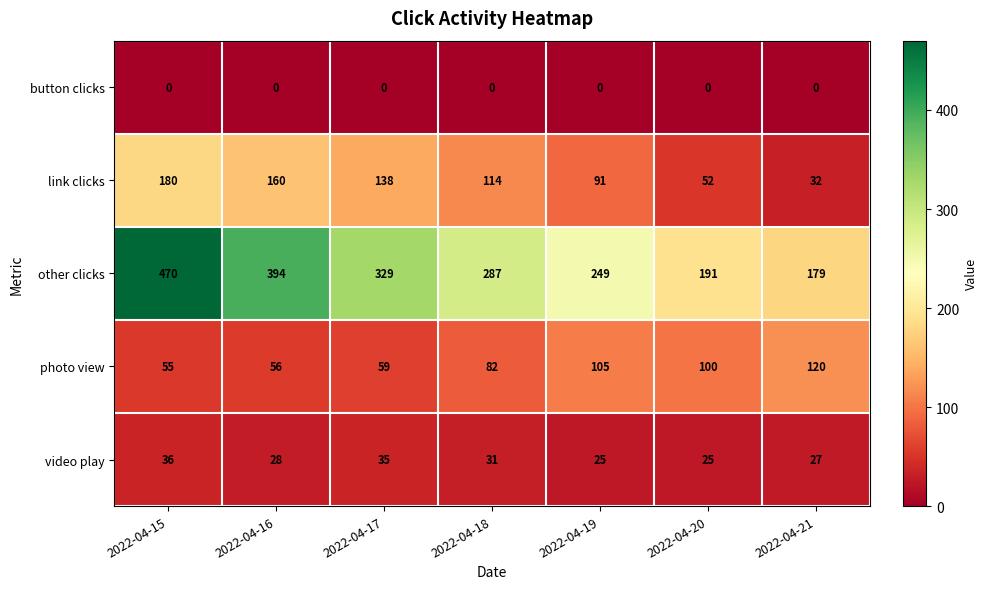

Which series changed the most between 2022-04-17 and 2022-04-21?

other clicks